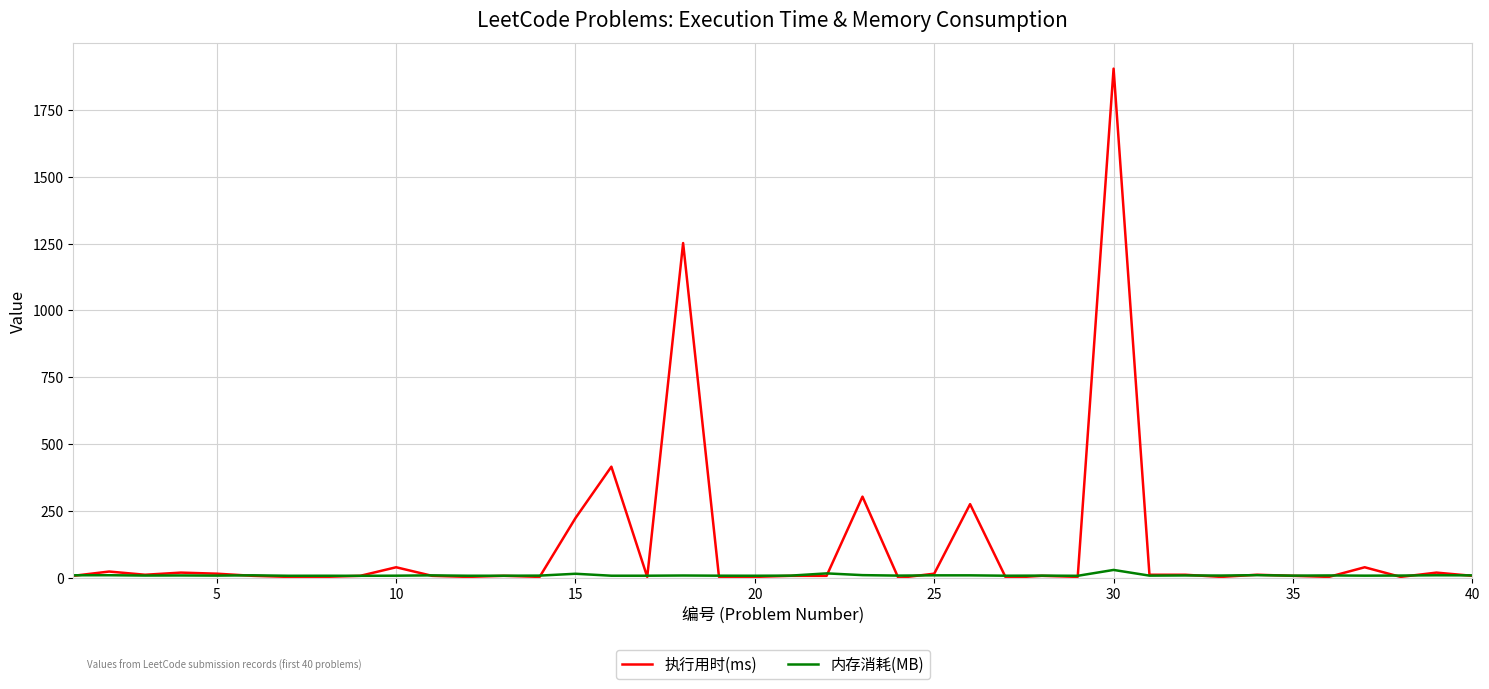

How many lines are shown in the chart?

2